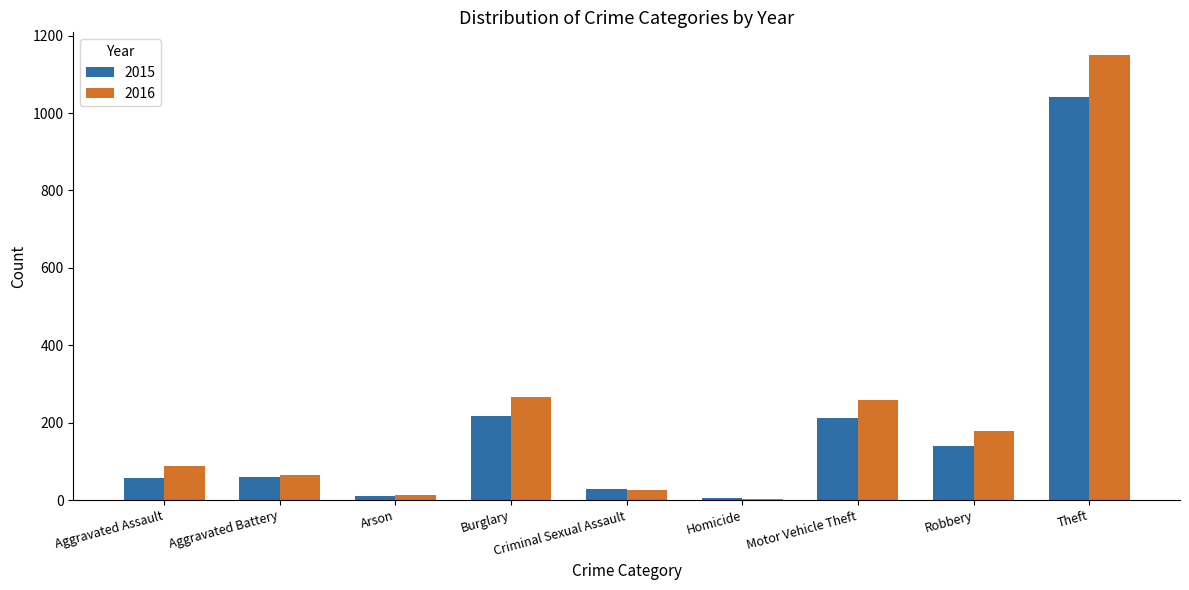

Is it true that 2016 equals 49 at Aggravated Assault?

False